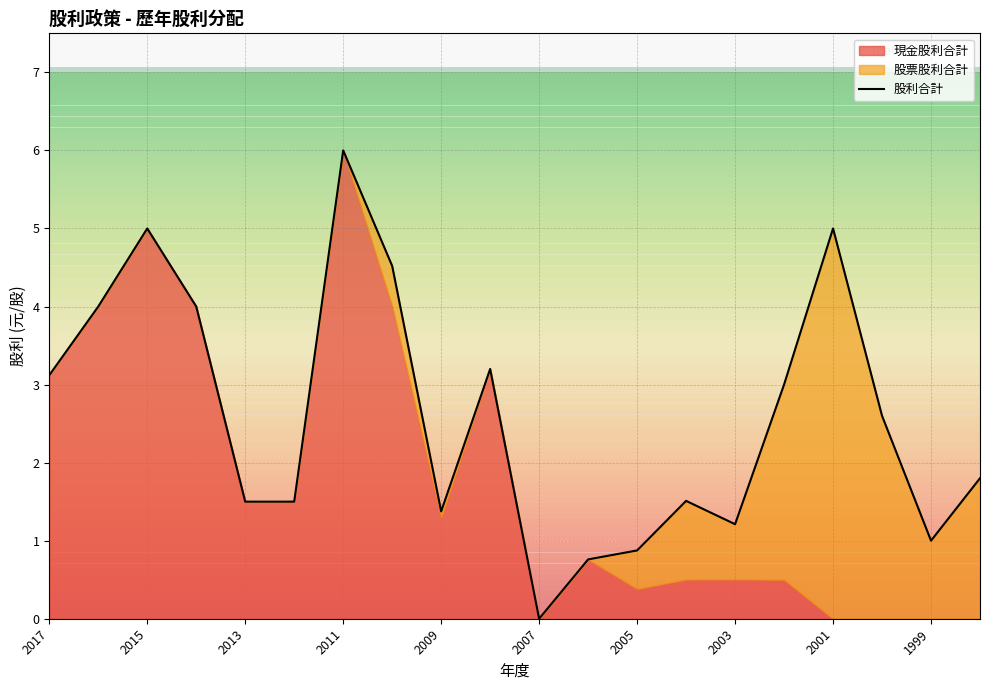

The 股利合計 series shows 6.0 at 2011. True or false?

True